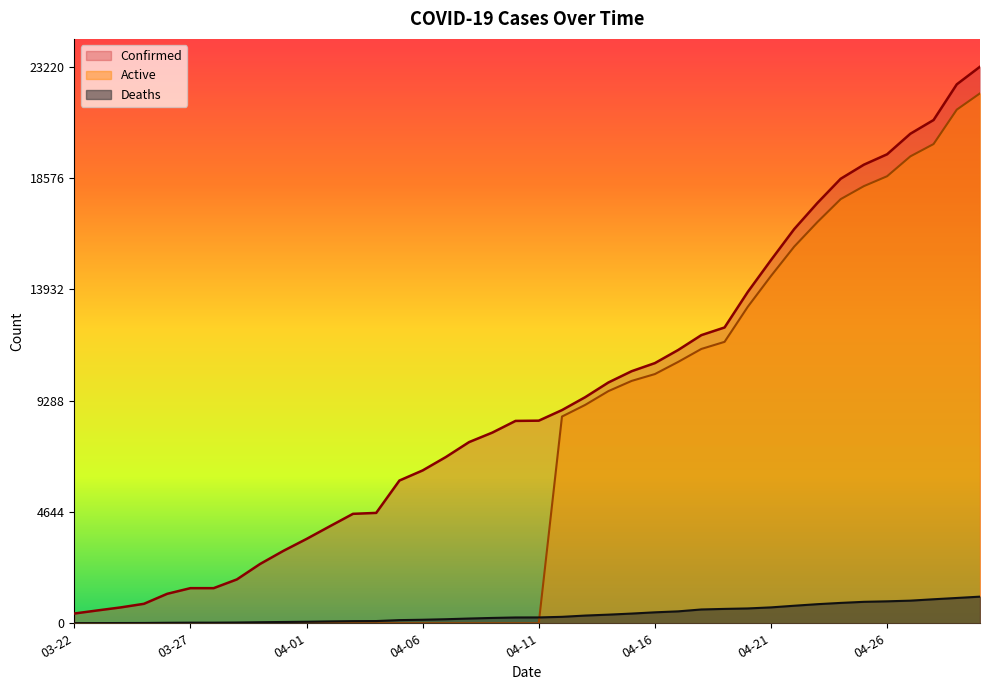

What is the sum of all Deaths values?

14989